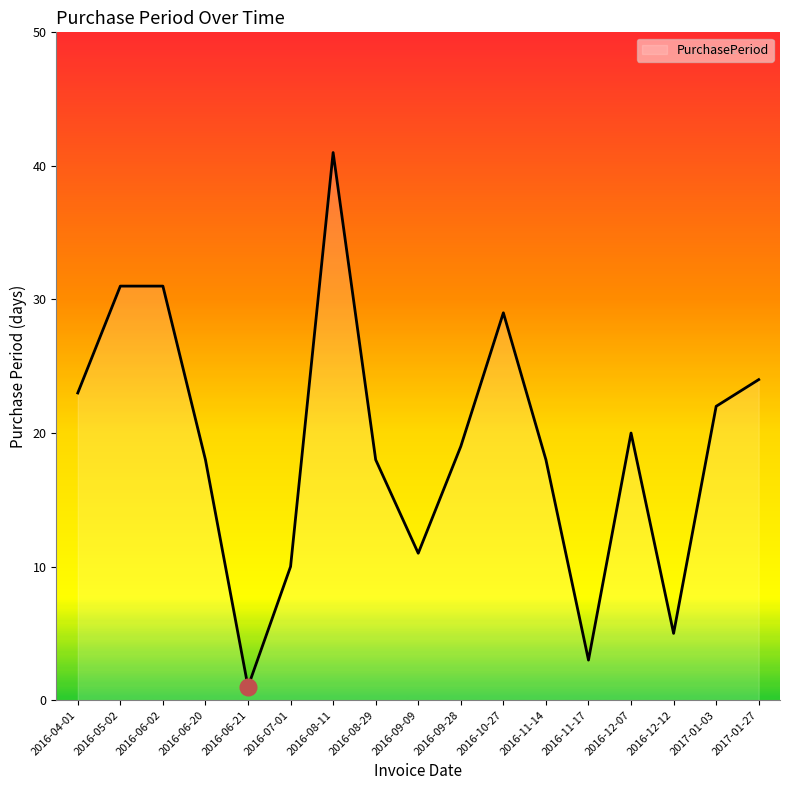

True or false: the data has more than 1 interior local peaks.

True